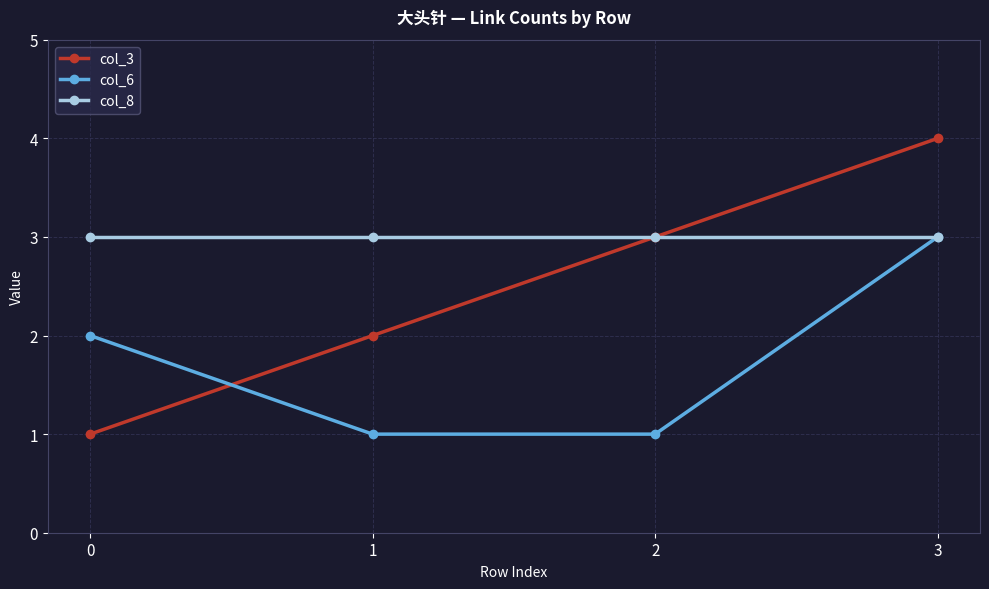

What is the difference between the maximum and minimum values in the col_6 series?

2